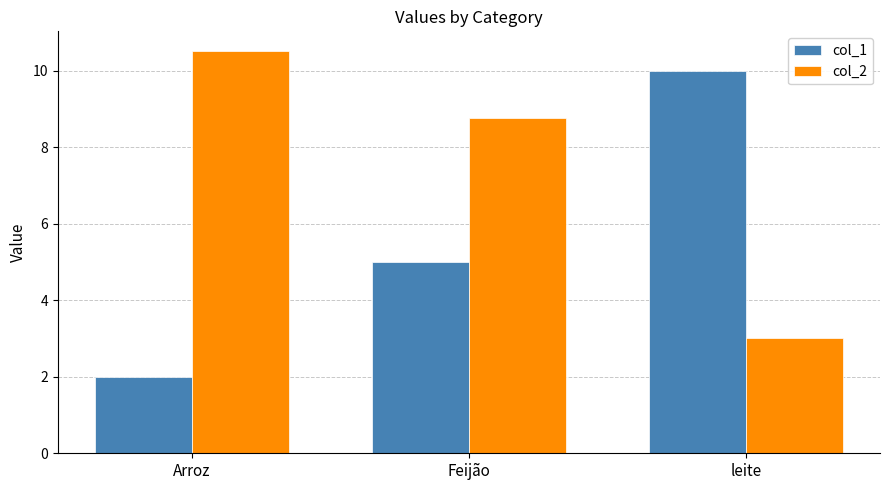

Where is col_1 nearest to the value 6?

Feijão